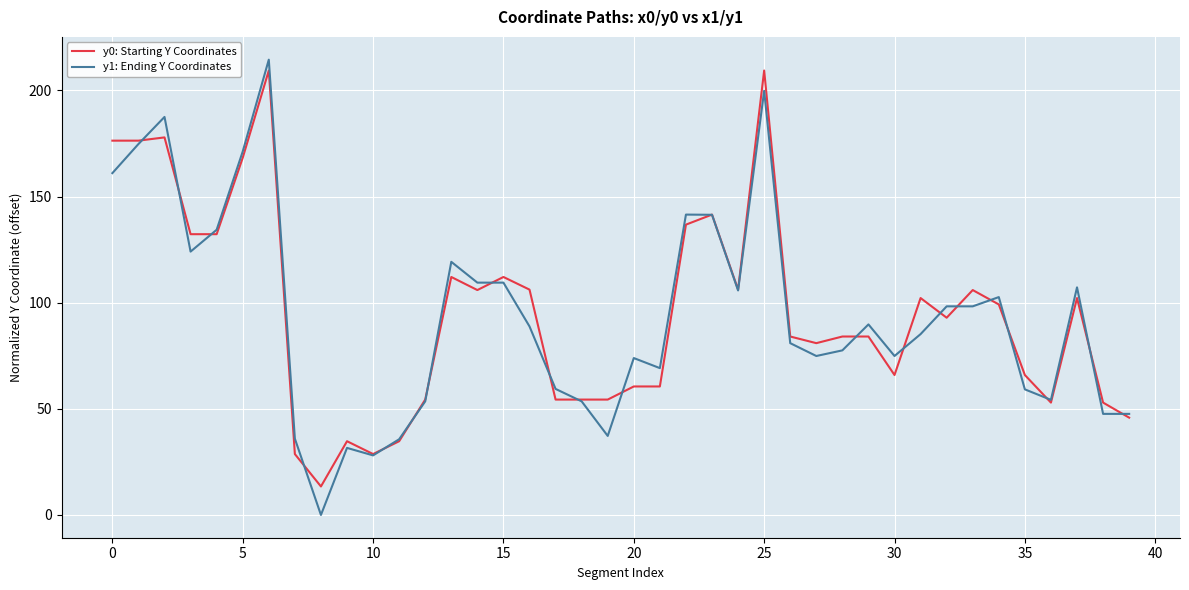

Does the chart display data point markers on the line(s)?

No